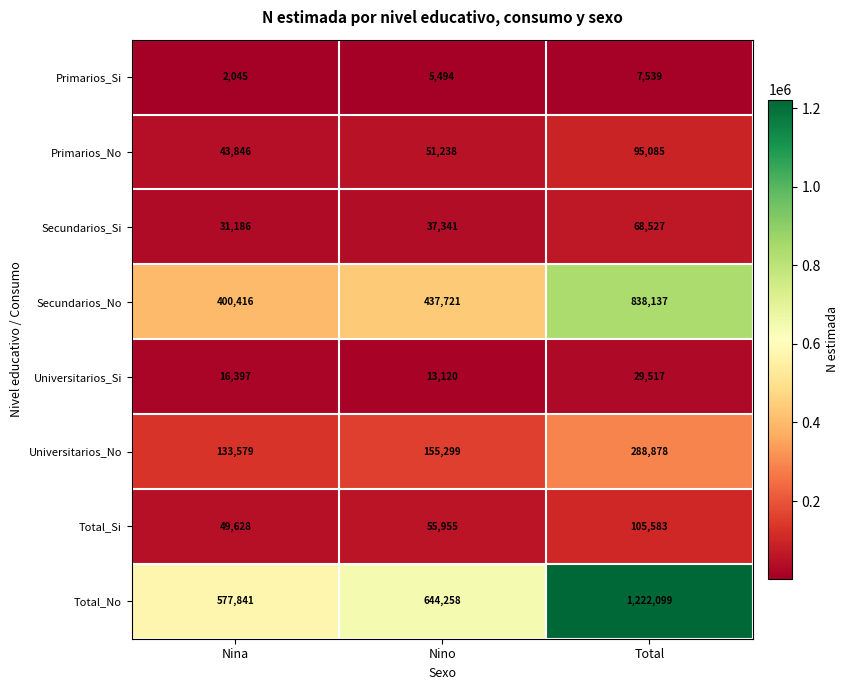

At which label does Total_No reach its minimum?

Nina